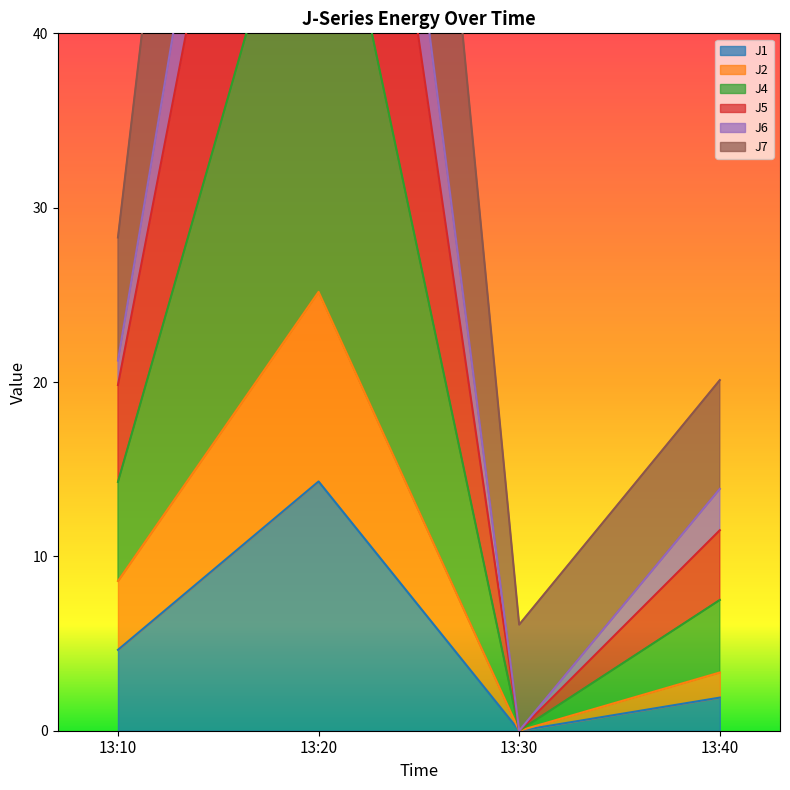

How many data points does each series have?

4